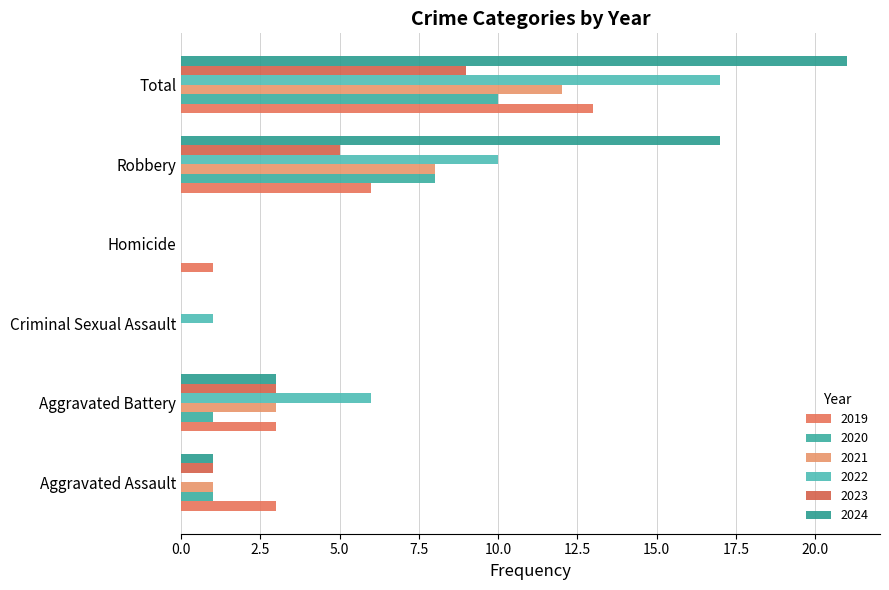

What is the sum of the 2020 values at Total and Homicide?

10